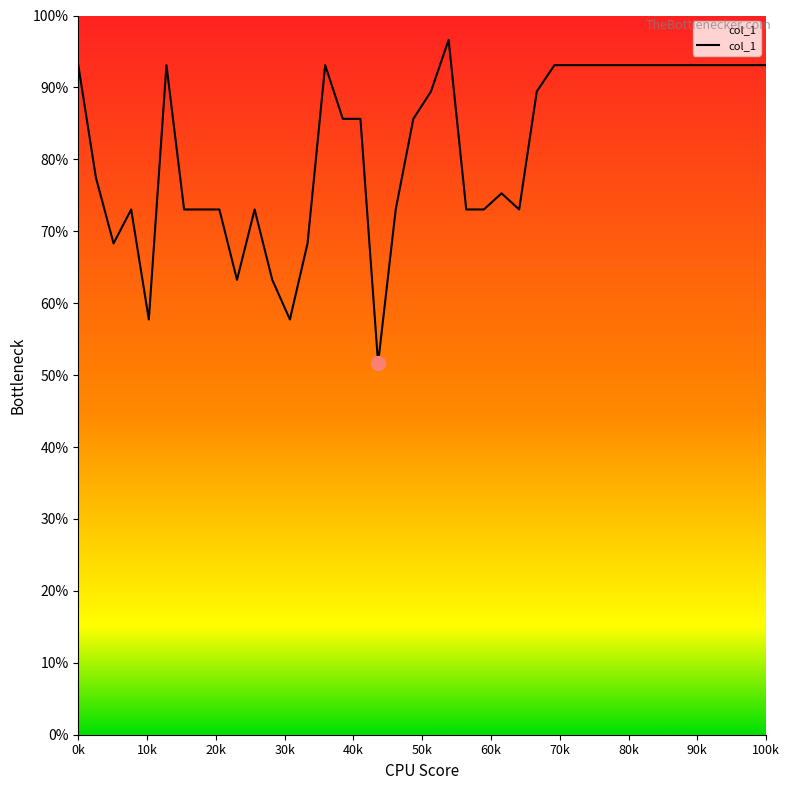

What is the difference between the maximum and minimum values?

45.0